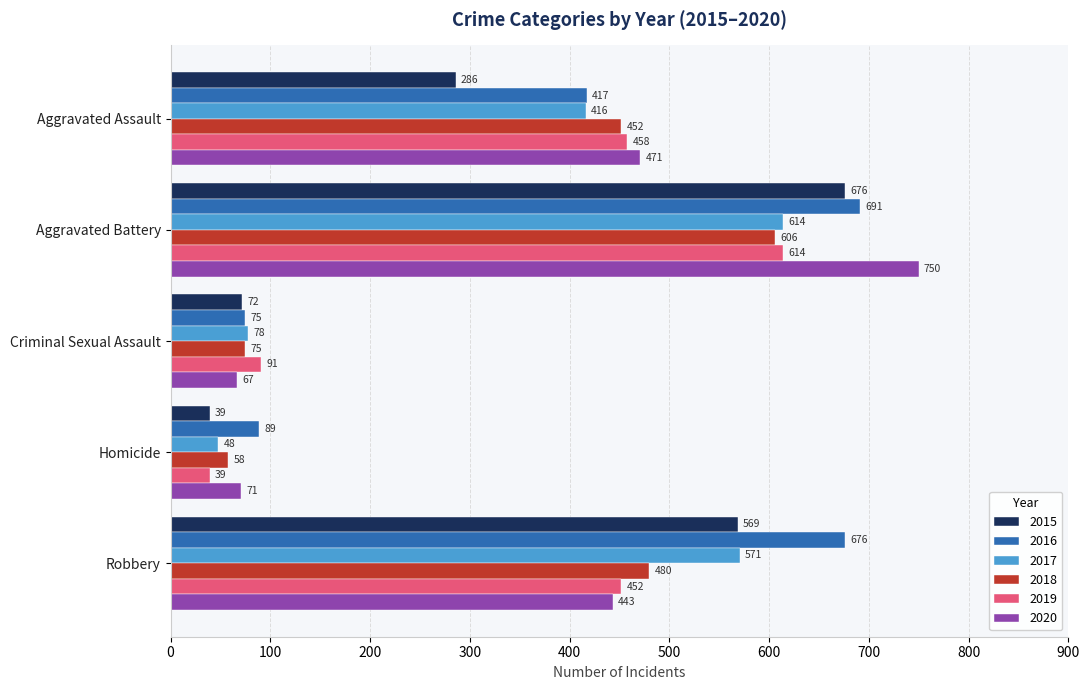

At which category is the sum across all series the highest?

Aggravated Battery